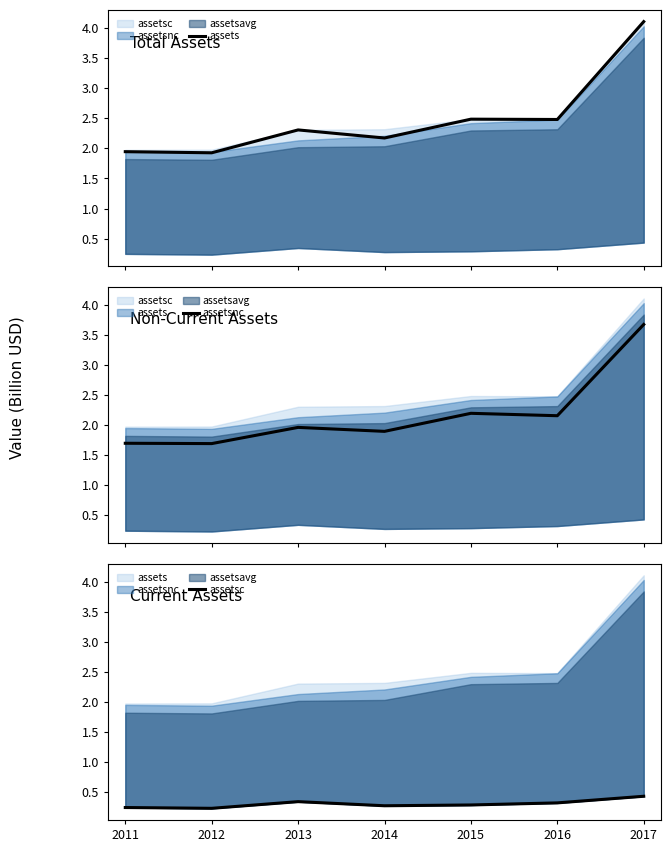

What is the sum of all assetsc values?

2.1